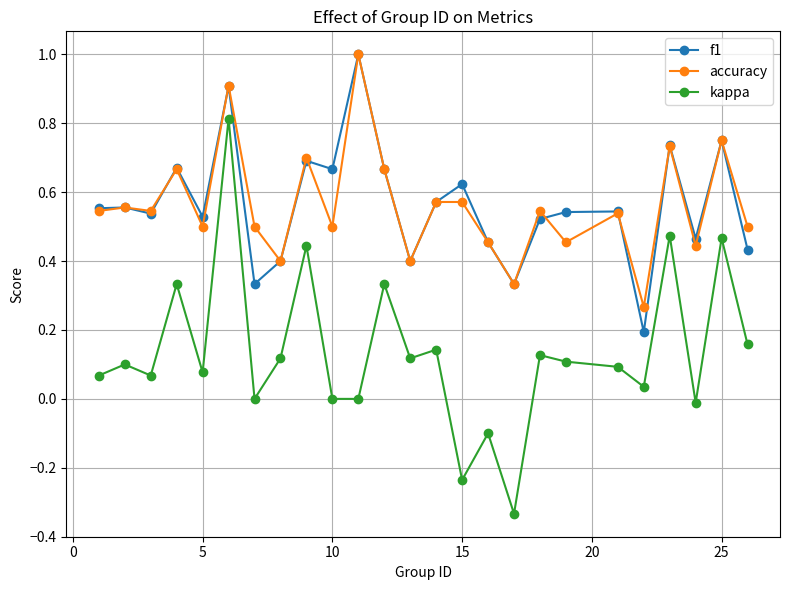

True or false: f1 has more than 0 interior local peaks.

True